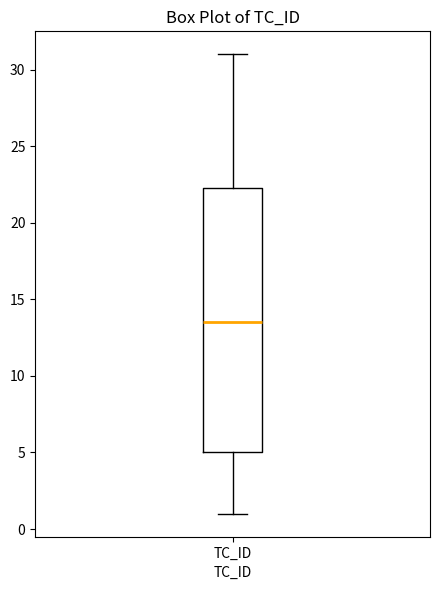

Read this box plot against the y-axis: the position of the median line, the range covered by the box, and the ends of both whiskers. The values are not printed on the chart, so give them approximately, as read against the axis.

median 13.5, box 5.0 to 22.5, whiskers 1.0 to 31.0